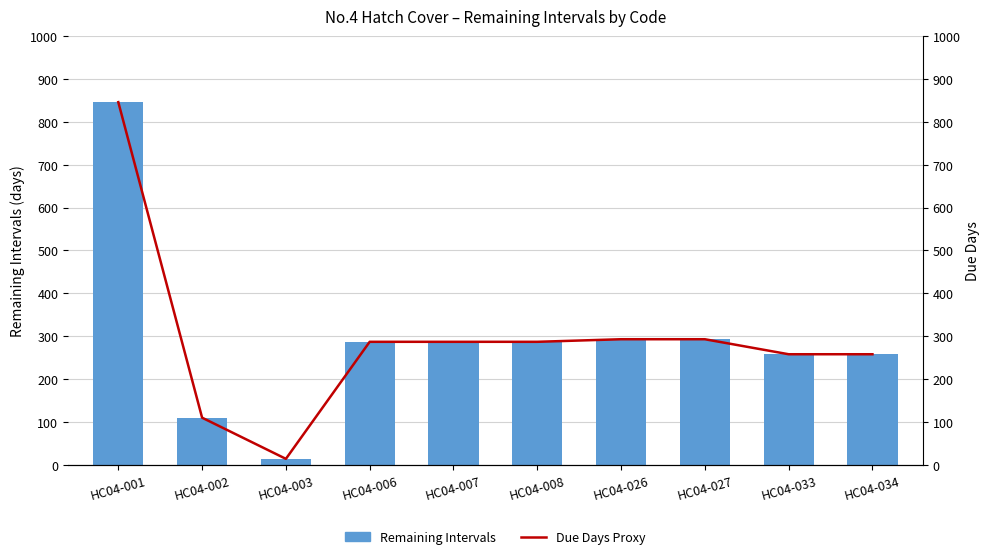

What is the value of the Due Days Proxy bar at the 7th from the left?

293